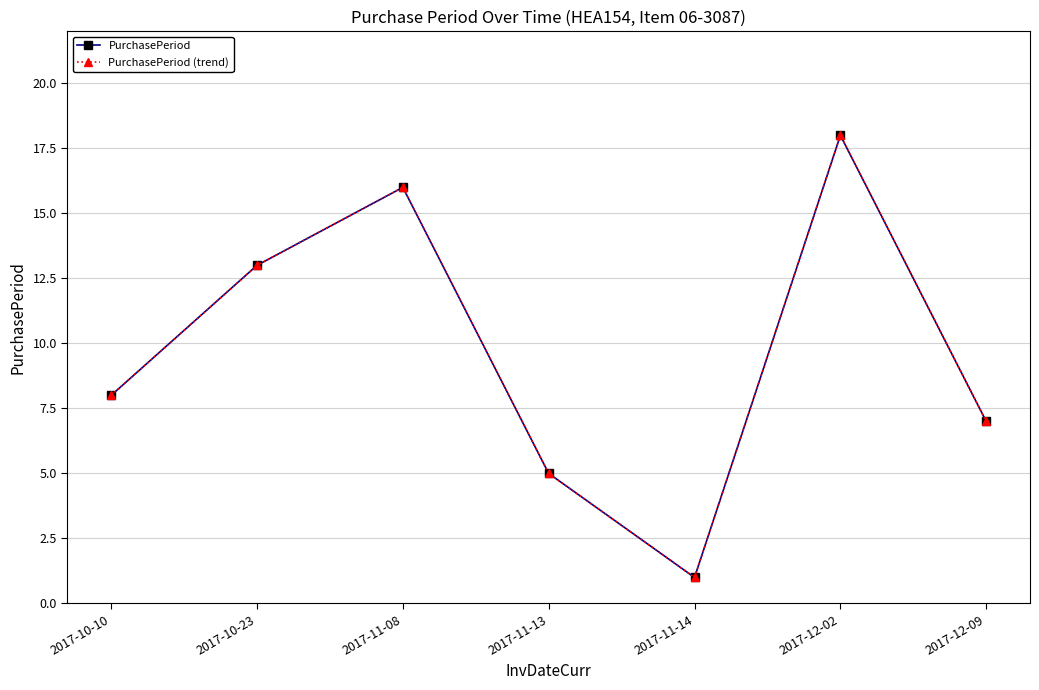

Does the chart have visible grid lines?

Yes